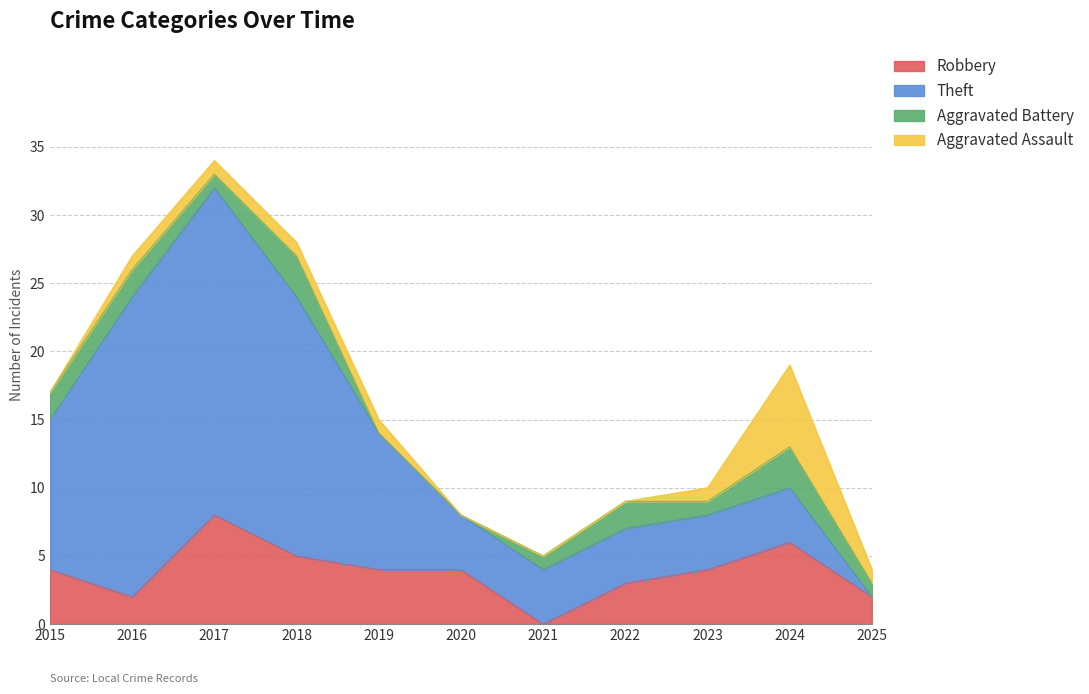

What is the total value across all series at 2025?

4